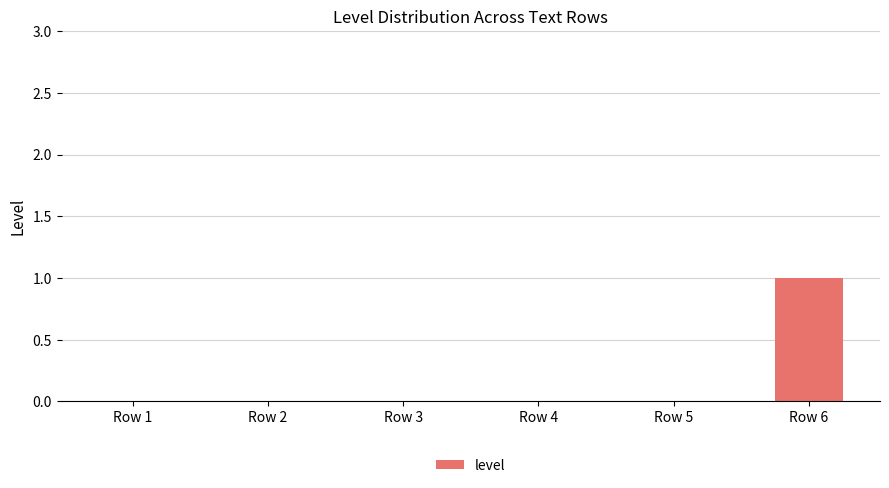

Which label corresponds to the largest value in the chart?

Row 6